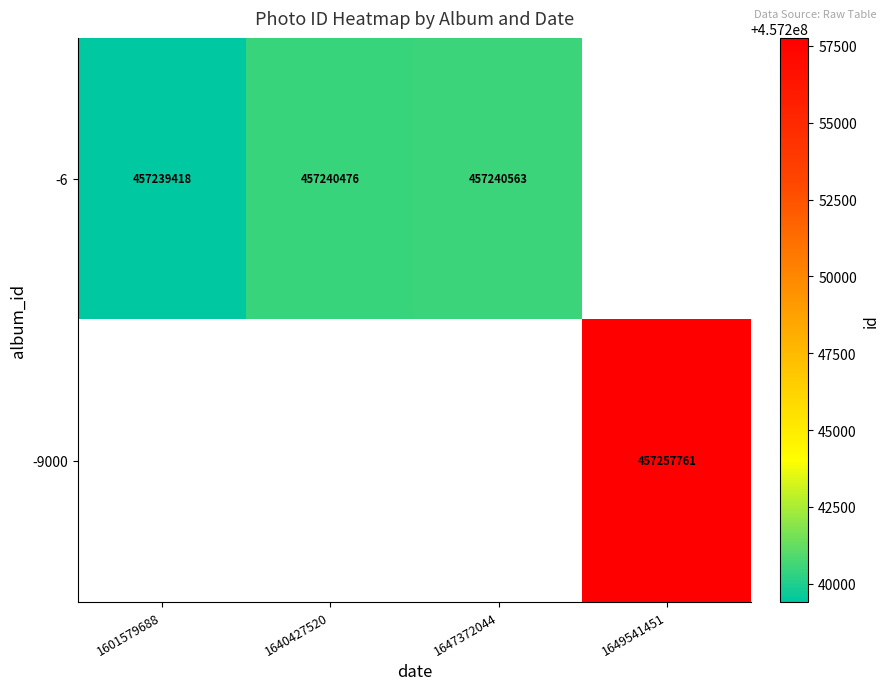

Is the value of -6 at 1601579688 greater than the value of -9000 at 1649541451?

No